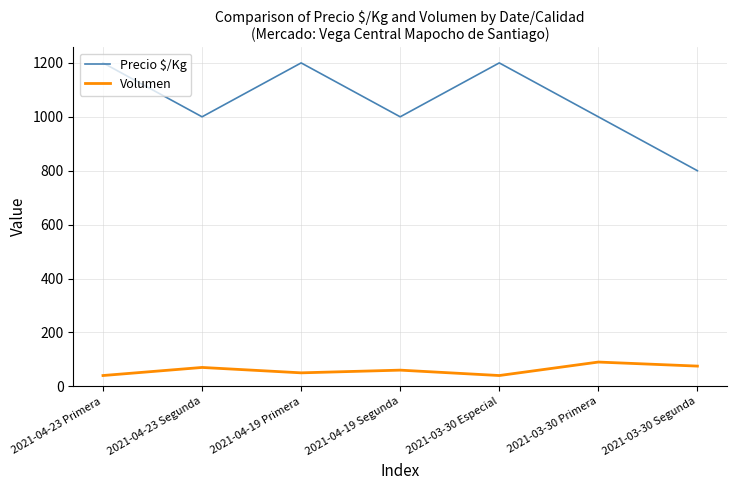

What is the spread (max minus min) of values at 2021-03-30 Especial?

1160